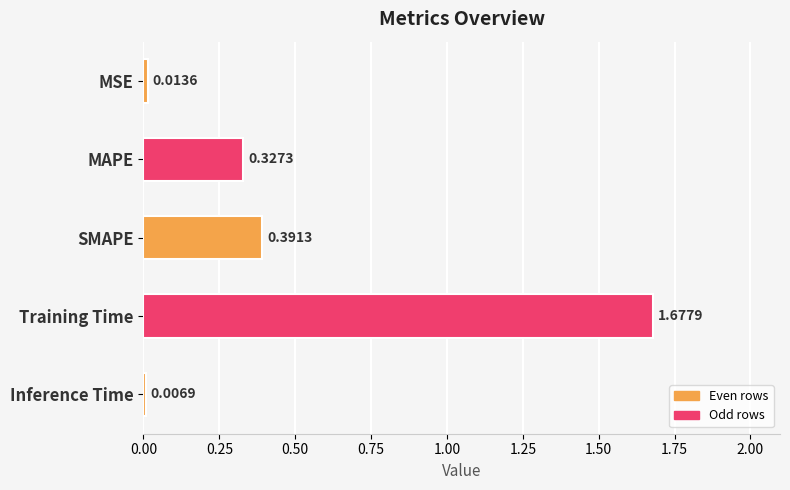

List the labels in order of value, largest first.

Training Time, SMAPE, MAPE, MSE, Inference Time